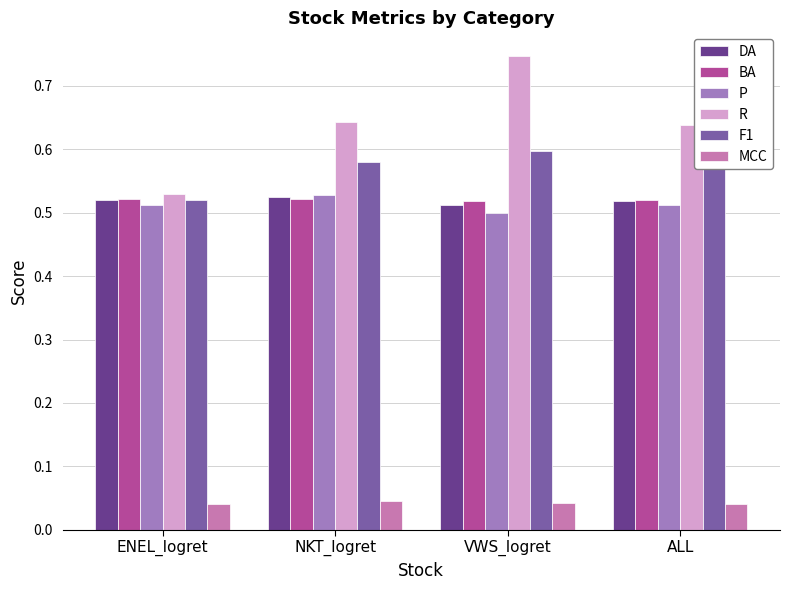

What position from the left is NKT_logret?

2